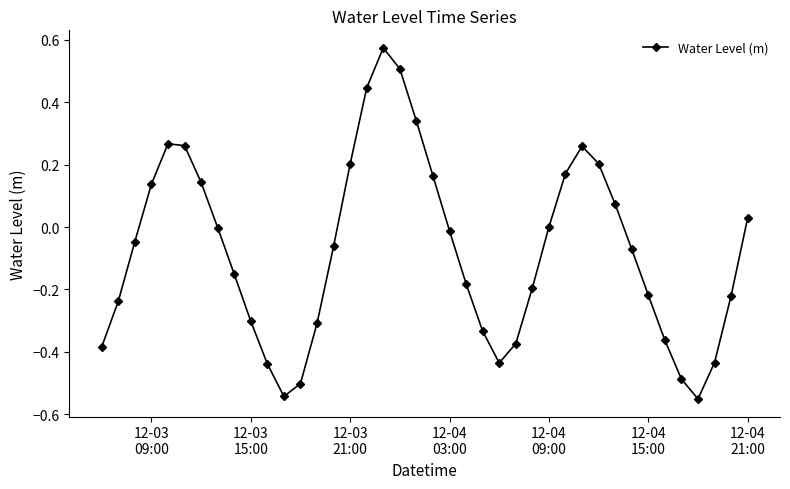

How many points are higher than both their immediate neighbors (excluding endpoints)?

3